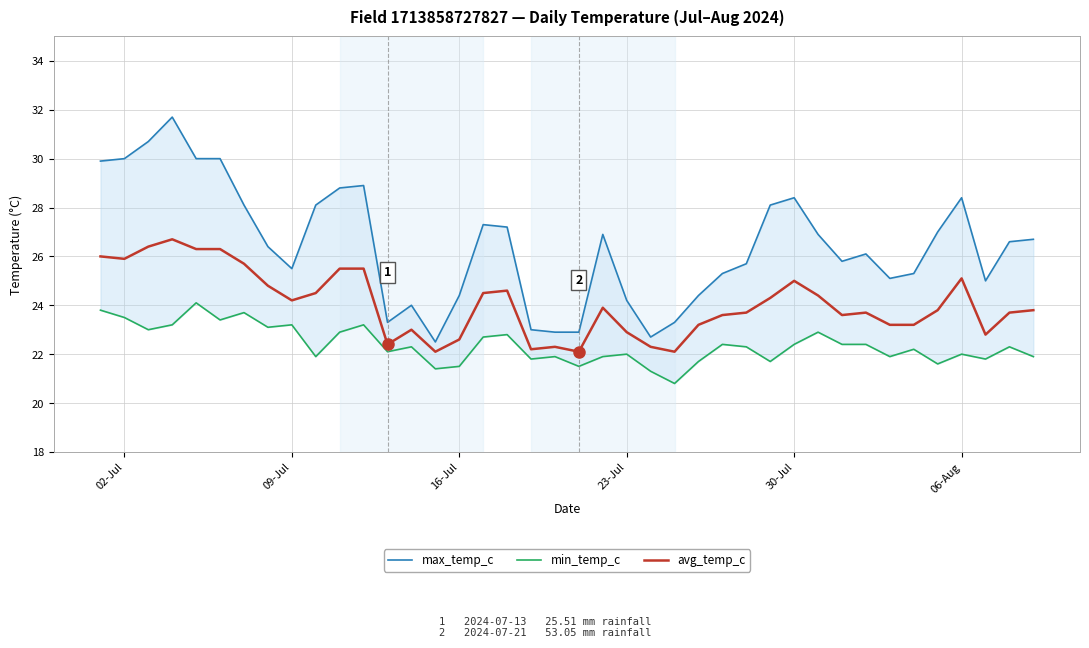

What is the average value of the avg_temp_c series?

24.0